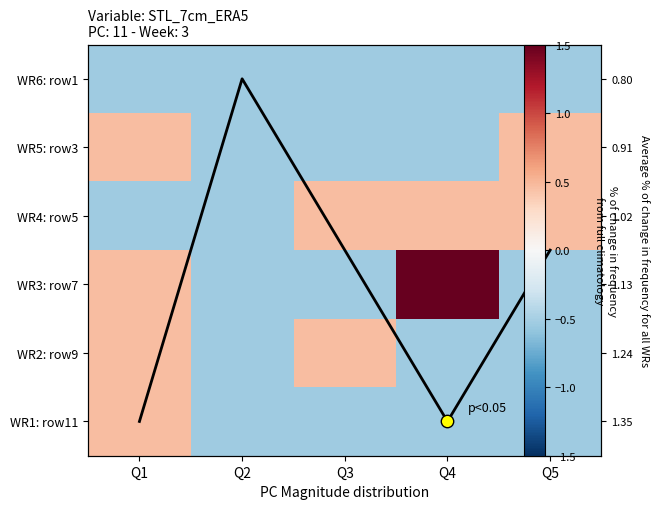

At which category is the sum across all series the highest?

Q4